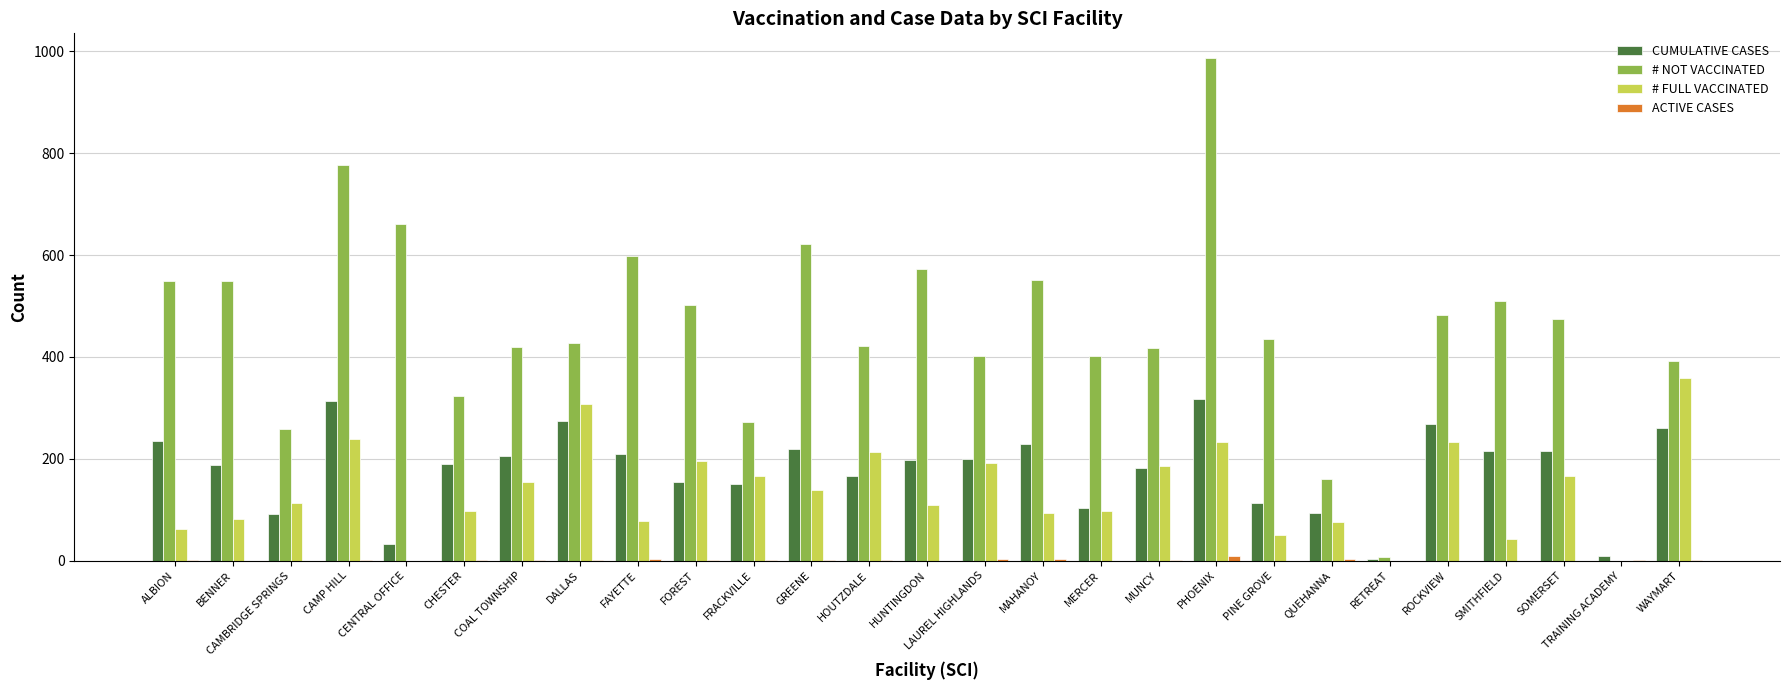

Is it true that # NOT VACCINATED equals 991 at CENTRAL OFFICE?

False